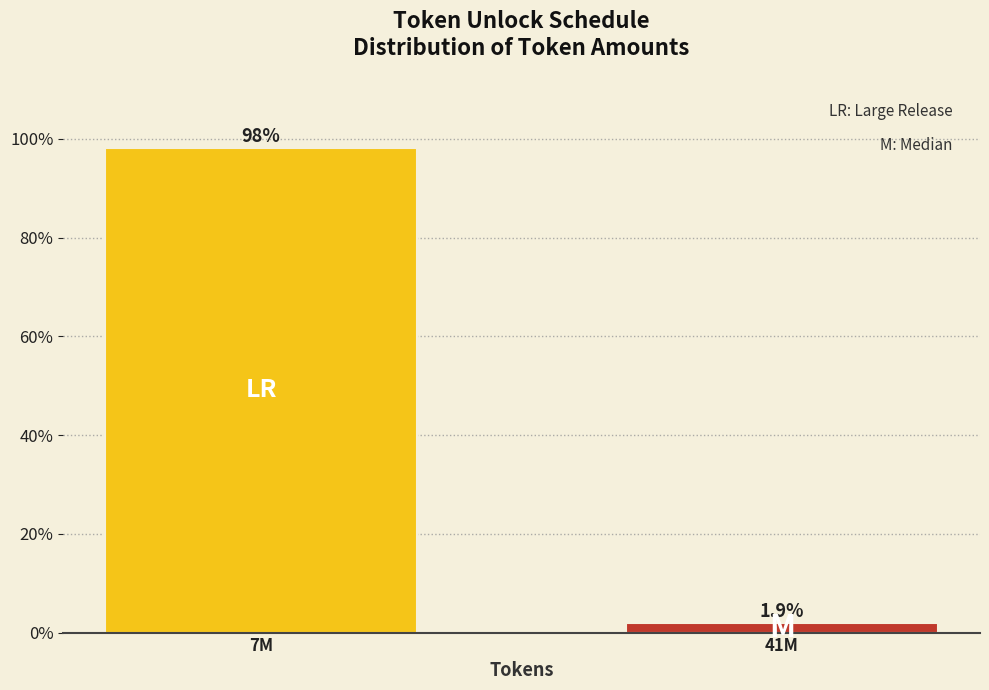

Reading left to right, extract all data points from this chart.

7M=98.1	41M=1.9